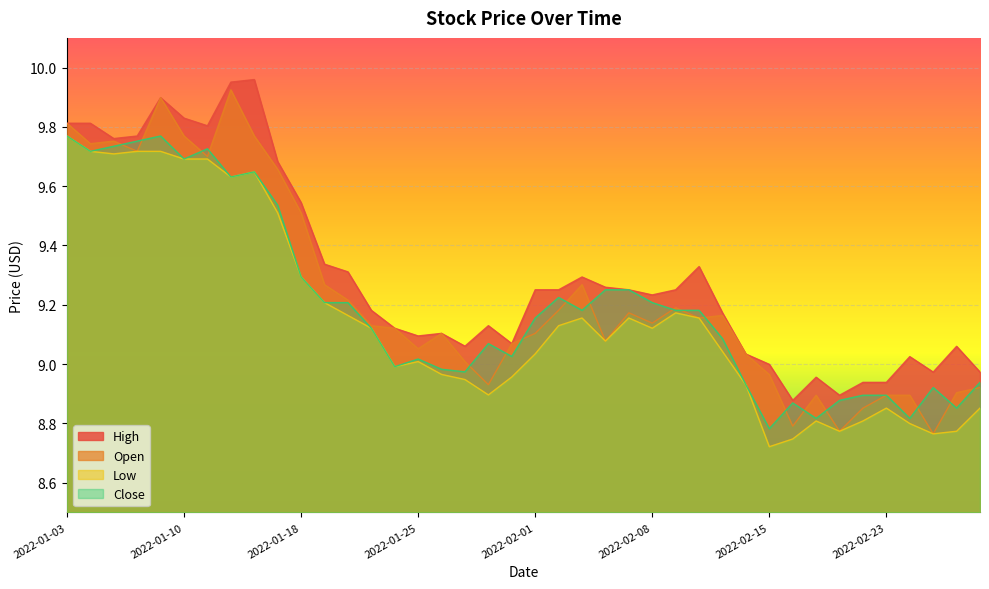

Reading left to right, extract all data points from this chart.

High: 2022-01-03=9.8	2022-01-04=9.8	2022-01-05=9.8	2022-01-06=9.8	2022-01-07=9.9	2022-01-10=9.8	2022-01-11=9.8	2022-01-12=10.0	2022-01-13=10.0	2022-01-14=9.7	2022-01-18=9.5	2022-01-19=9.3	2022-01-20=9.3	2022-01-21=9.2	2022-01-24=9.1	2022-01-25=9.1	2022-01-26=9.1	2022-01-27=9.1	2022-01-28=9.1	2022-01-31=9.1	2022-02-01=9.3	2022-02-02=9.3	2022-02-03=9.3	2022-02-04=9.3	2022-02-07=9.3	2022-02-08=9.2	2022-02-09=9.3	2022-02-10=9.3	2022-02-11=9.2	2022-02-14=9.0	2022-02-15=9.0	2022-02-16=8.9	2022-02-17=9.0	2022-02-18=8.9	2022-02-22=8.9	2022-02-23=8.9	2022-02-24=9.0	2022-02-25=9.0	2022-02-28=9.1	2022-03-01=9.0
Open: 2022-01-03=9.8	2022-01-04=9.7	2022-01-05=9.8	2022-01-06=9.7	2022-01-07=9.9	2022-01-10=9.8	2022-01-11=9.7	2022-01-12=9.9	2022-01-13=9.8	2022-01-14=9.7	2022-01-18=9.5	2022-01-19=9.3	2022-01-20=9.2	2022-01-21=9.1	2022-01-24=9.1	2022-01-25=9.1	2022-01-26=9.1	2022-01-27=9.0	2022-01-28=8.9	2022-01-31=9.1	2022-02-01=9.1	2022-02-02=9.2	2022-02-03=9.3	2022-02-04=9.1	2022-02-07=9.2	2022-02-08=9.1	2022-02-09=9.2	2022-02-10=9.2	2022-02-11=9.2	2022-02-14=9.0	2022-02-15=9.0	2022-02-16=8.8	2022-02-17=8.9	2022-02-18=8.8	2022-02-22=8.9	2022-02-23=8.9	2022-02-24=8.9	2022-02-25=8.8	2022-02-28=8.9	2022-03-01=8.9
Low: 2022-01-03=9.8	2022-01-04=9.7	2022-01-05=9.7	2022-01-06=9.7	2022-01-07=9.7	2022-01-10=9.7	2022-01-11=9.7	2022-01-12=9.6	2022-01-13=9.6	2022-01-14=9.5	2022-01-18=9.3	2022-01-19=9.2	2022-01-20=9.2	2022-01-21=9.1	2022-01-24=9.0	2022-01-25=9.0	2022-01-26=9.0	2022-01-27=8.9	2022-01-28=8.9	2022-01-31=9.0	2022-02-01=9.0	2022-02-02=9.1	2022-02-03=9.2	2022-02-04=9.1	2022-02-07=9.2	2022-02-08=9.1	2022-02-09=9.2	2022-02-10=9.2	2022-02-11=9.0	2022-02-14=8.9	2022-02-15=8.7	2022-02-16=8.7	2022-02-17=8.8	2022-02-18=8.8	2022-02-22=8.8	2022-02-23=8.9	2022-02-24=8.8	2022-02-25=8.8	2022-02-28=8.8	2022-03-01=8.9
Close: 2022-01-03=9.8	2022-01-04=9.7	2022-01-05=9.7	2022-01-06=9.8	2022-01-07=9.8	2022-01-10=9.7	2022-01-11=9.7	2022-01-12=9.6	2022-01-13=9.6	2022-01-14=9.5	2022-01-18=9.3	2022-01-19=9.2	2022-01-20=9.2	2022-01-21=9.1	2022-01-24=9.0	2022-01-25=9.0	2022-01-26=9.0	2022-01-27=9.0	2022-01-28=9.1	2022-01-31=9.0	2022-02-01=9.2	2022-02-02=9.2	2022-02-03=9.2	2022-02-04=9.3	2022-02-07=9.3	2022-02-08=9.2	2022-02-09=9.2	2022-02-10=9.2	2022-02-11=9.1	2022-02-14=8.9	2022-02-15=8.8	2022-02-16=8.9	2022-02-17=8.8	2022-02-18=8.9	2022-02-22=8.9	2022-02-23=8.9	2022-02-24=8.8	2022-02-25=8.9	2022-02-28=8.9	2022-03-01=8.9